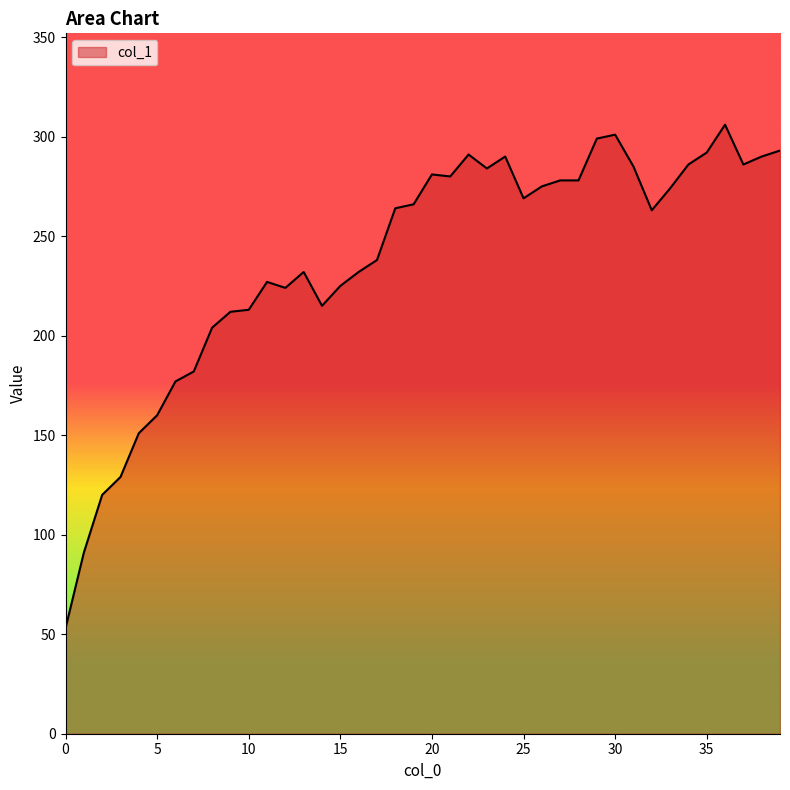

What is the minimum value shown in the chart?

53